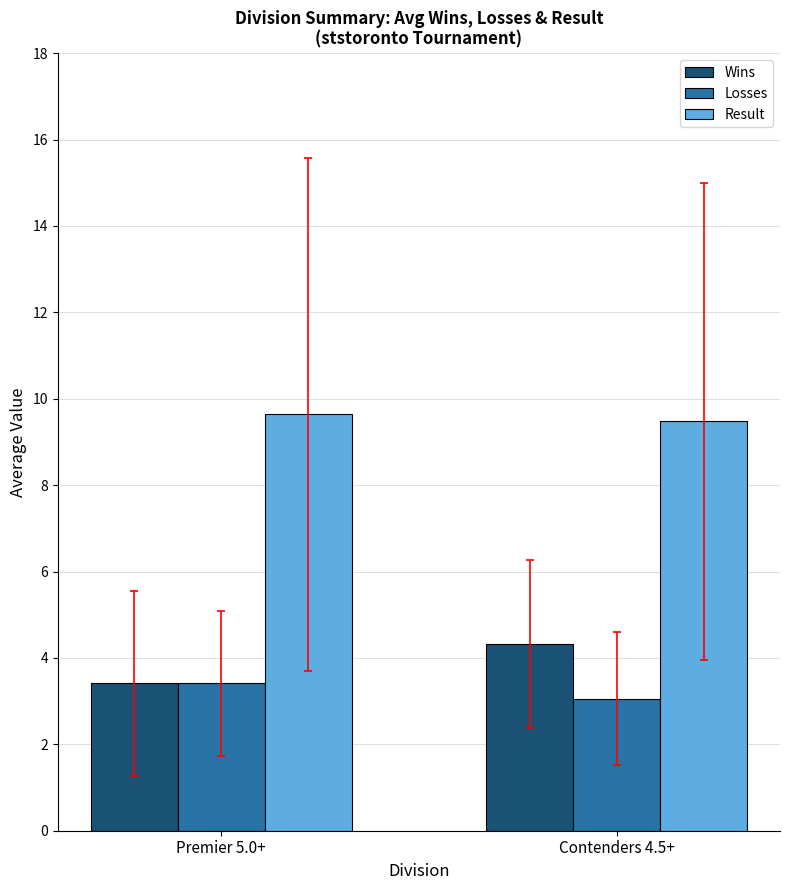

How many groups of bars are there?

2